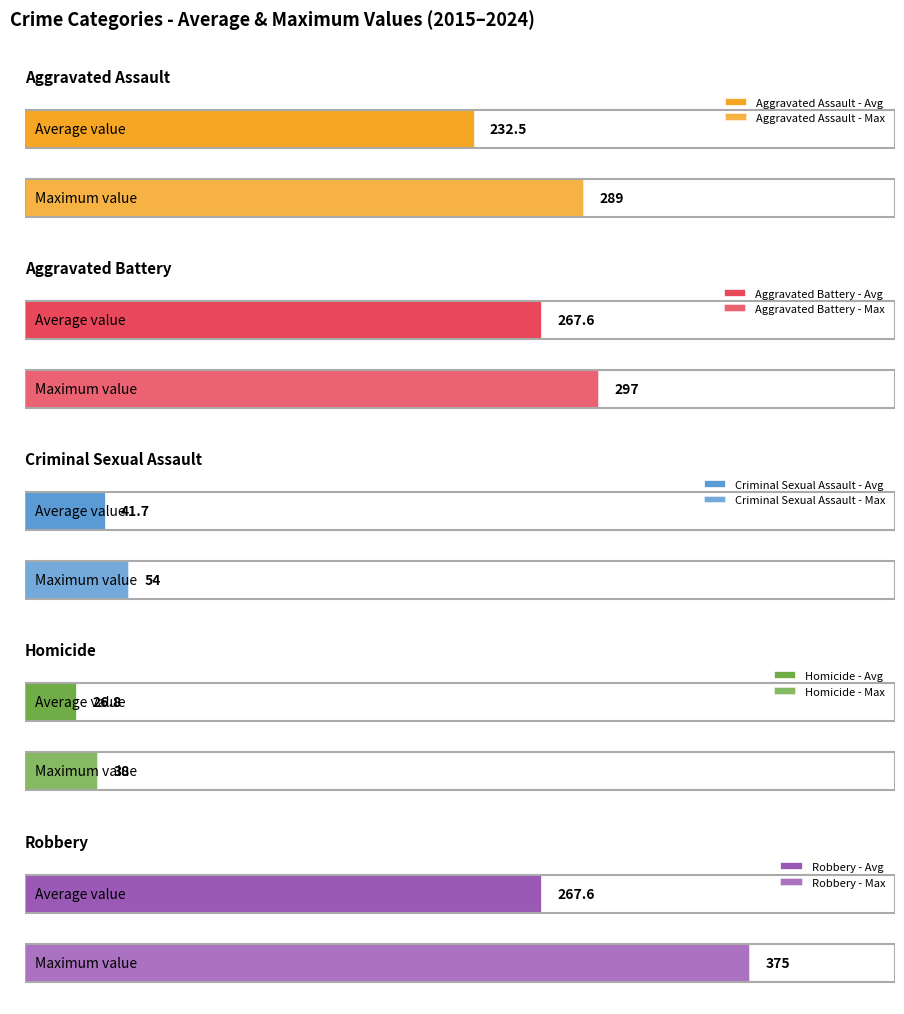

What is the average value of the Criminal Sexual Assault series?

42